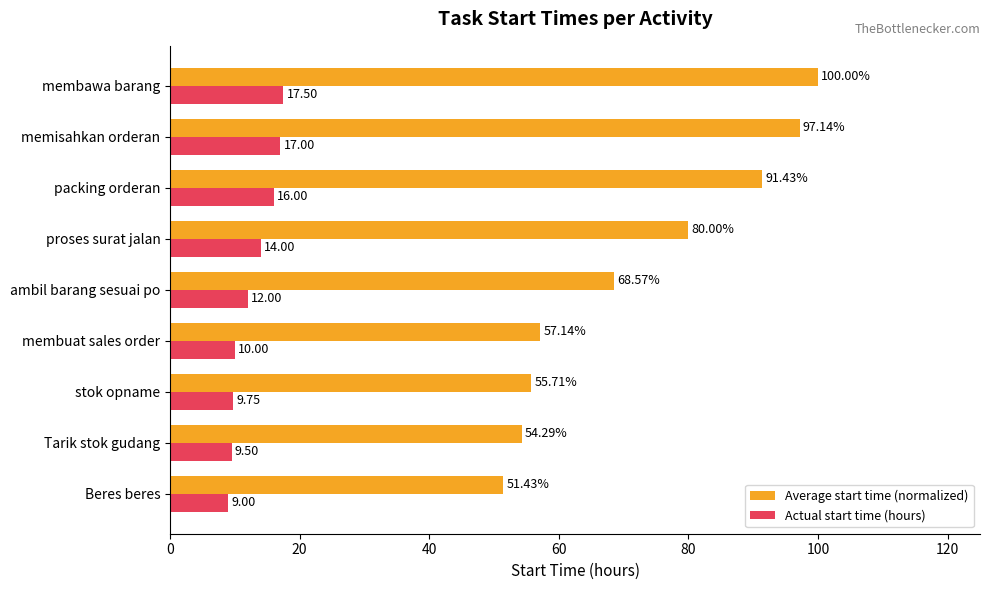

List the series in order of their peak value, highest first.

Average start time (normalized), Actual start time (hours)